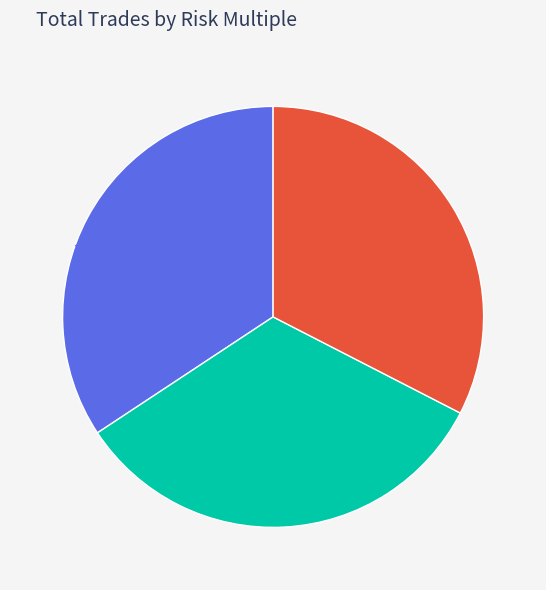

Which category has the smallest portion of the pie?

1.5R